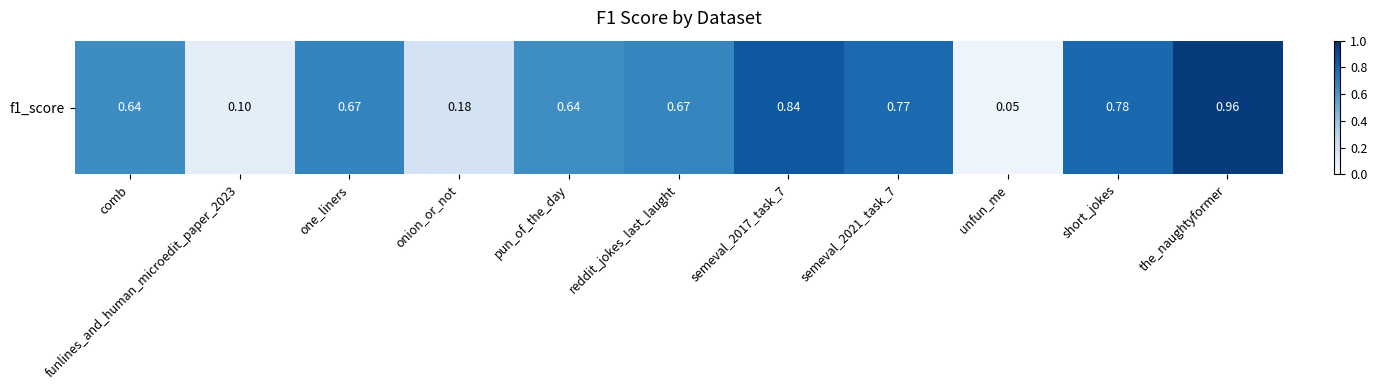

What is the difference between the maximum and minimum values?

0.9